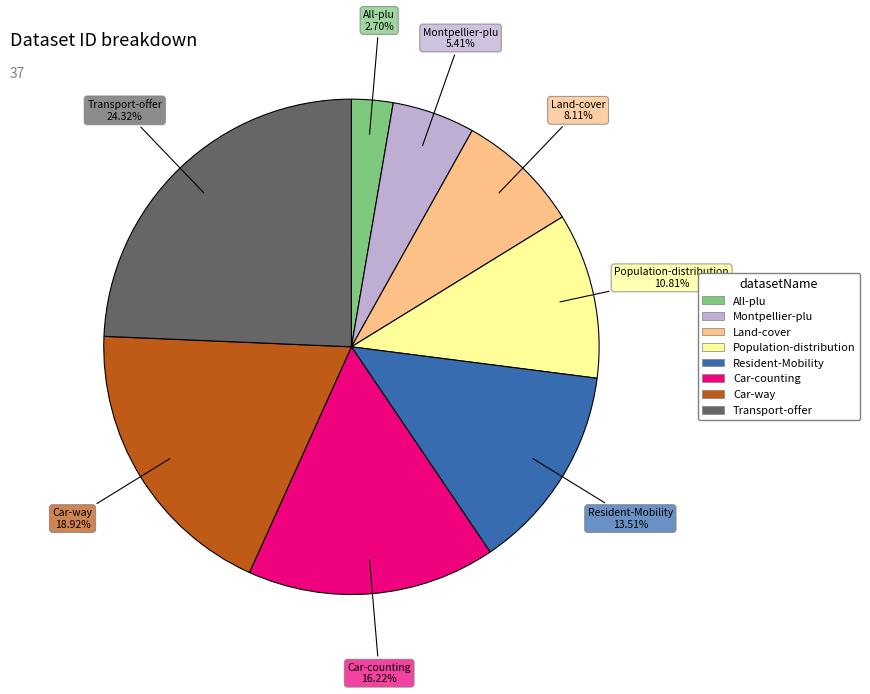

How much of the chart is everything except Car-counting?

83.8%